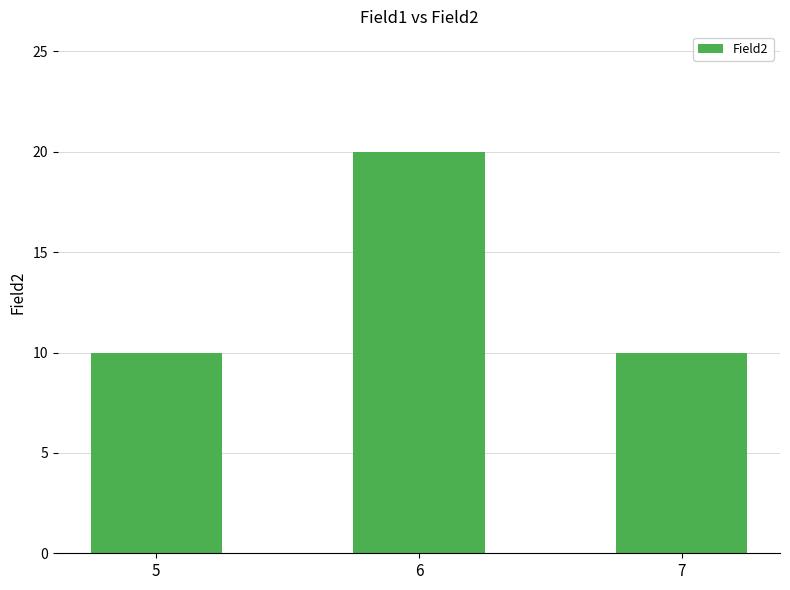

Approximately how many times larger is the value at 5 compared to 6?

0.5